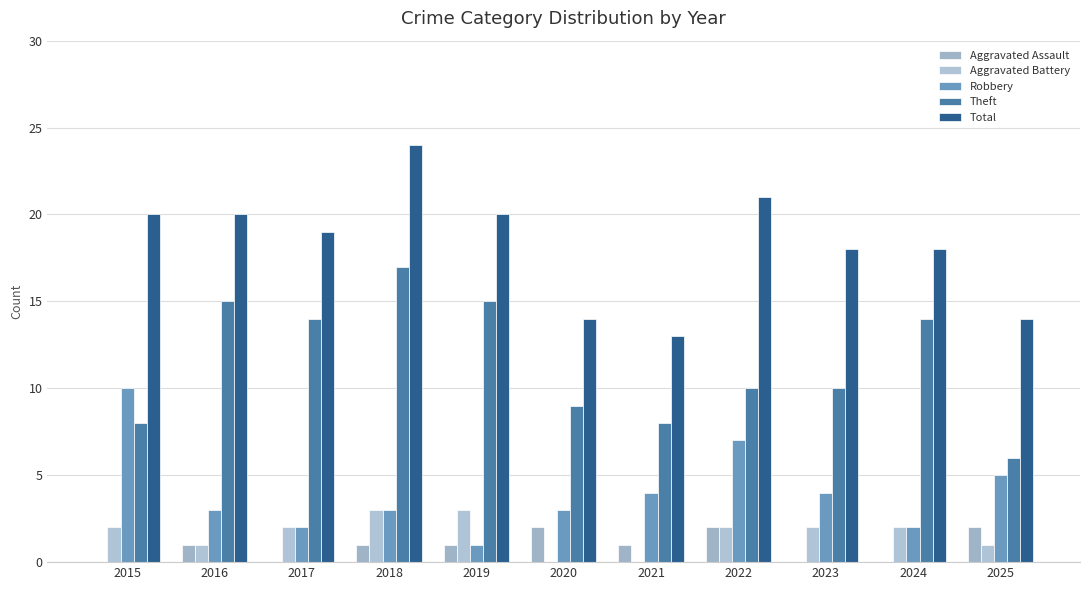

What is the difference between the second highest and minimum values in the Aggravated Assault series?

2